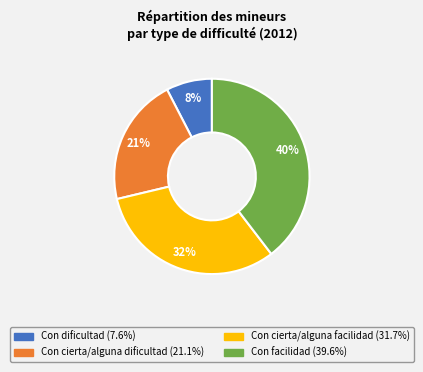

To the nearest percent, what portion does Con cierta/alguna facilidad represent?

32%